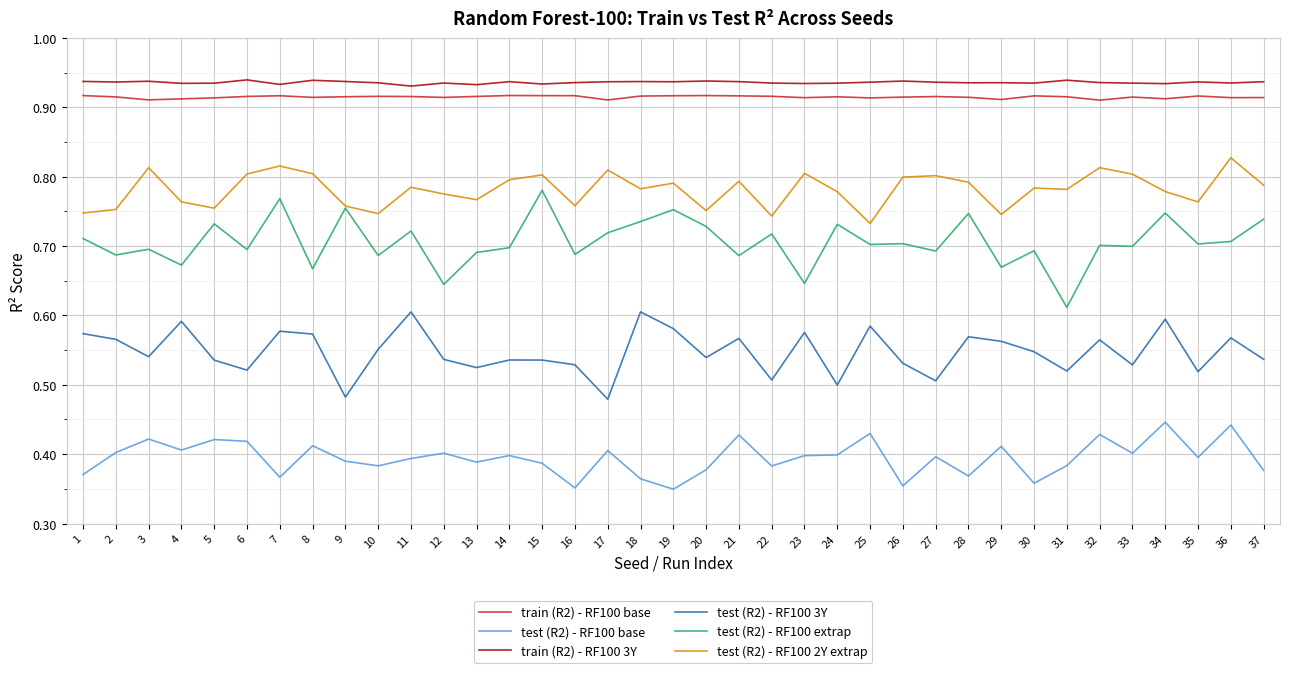

Where is the first local maximum for test (R2) - RF100 extrap?

3